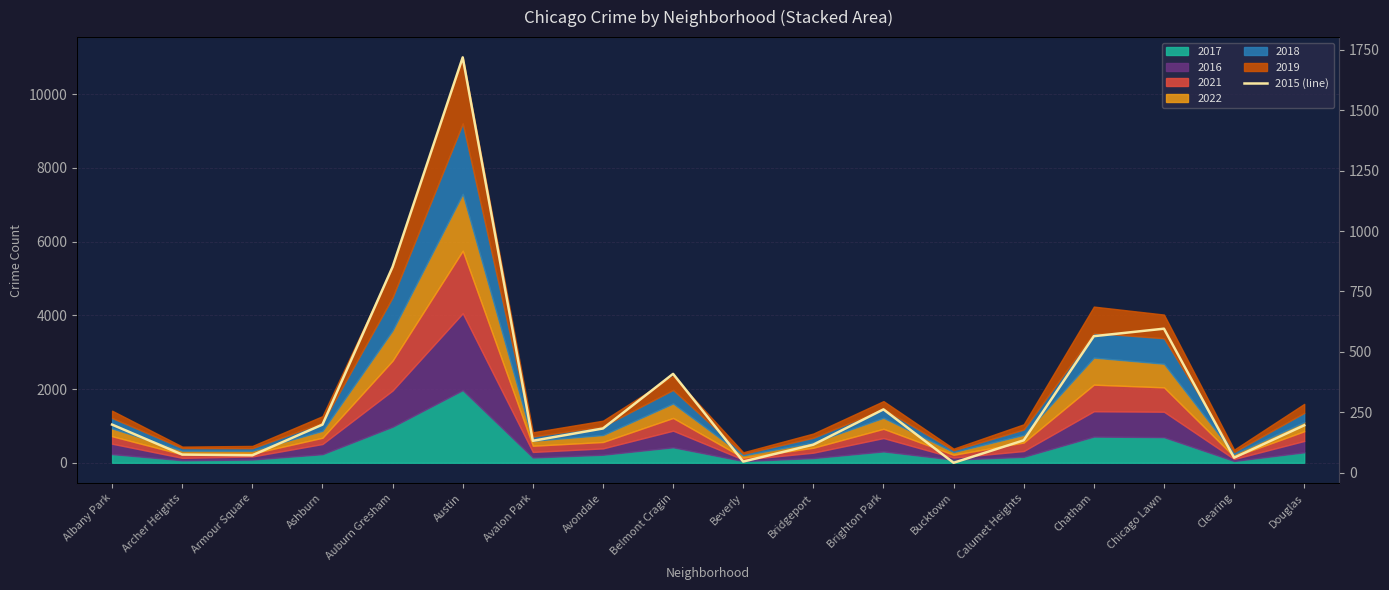

Is it true that the value at Auburn Gresham is 223?

False